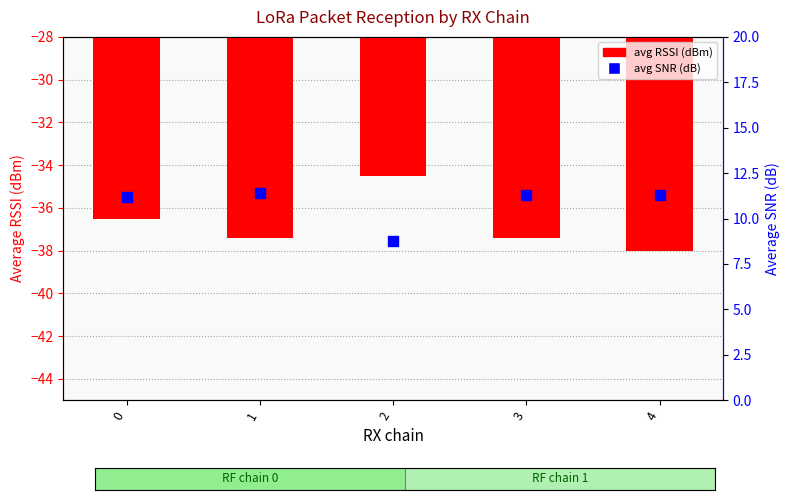

Which series has the widest spread of Y values?

avg RSSI (dBm)